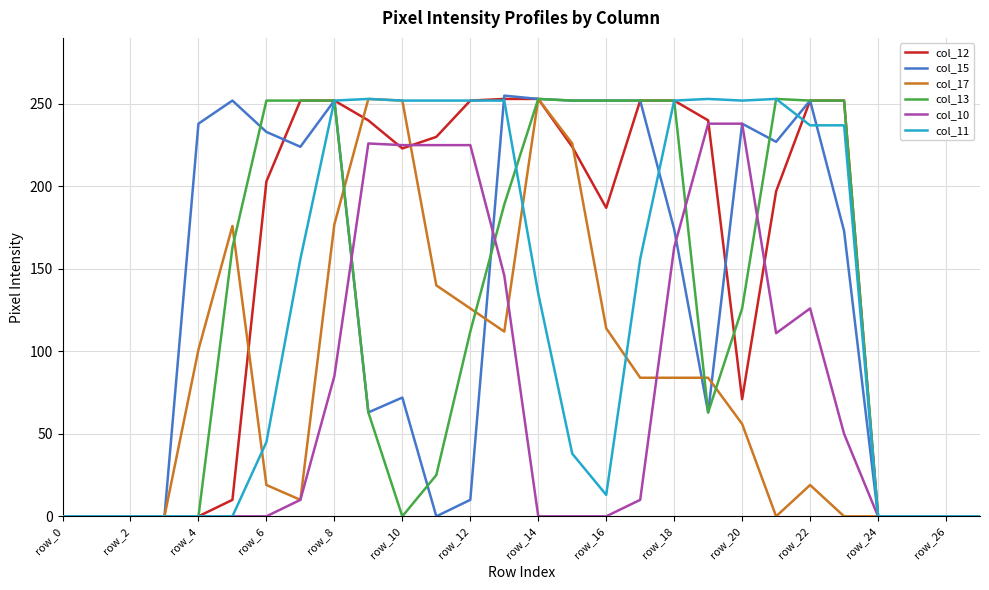

What is the maximum value shown in the chart?

255